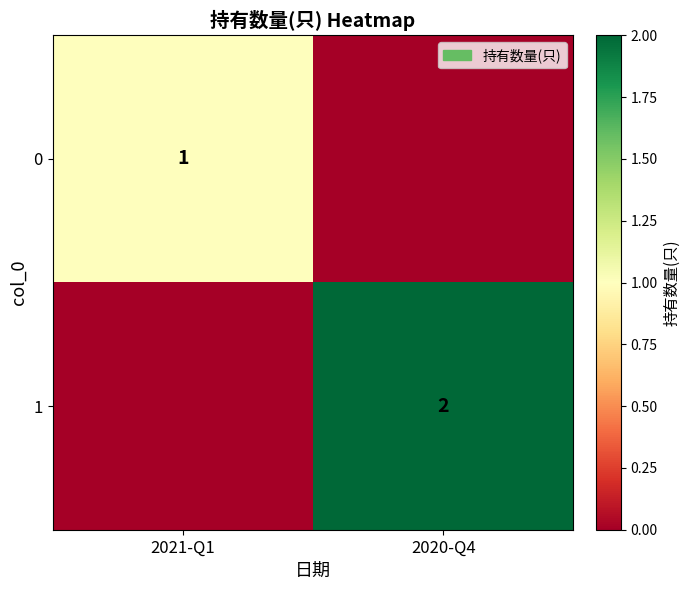

True or false: 0 has a value of 1 at 2021-Q1.

True